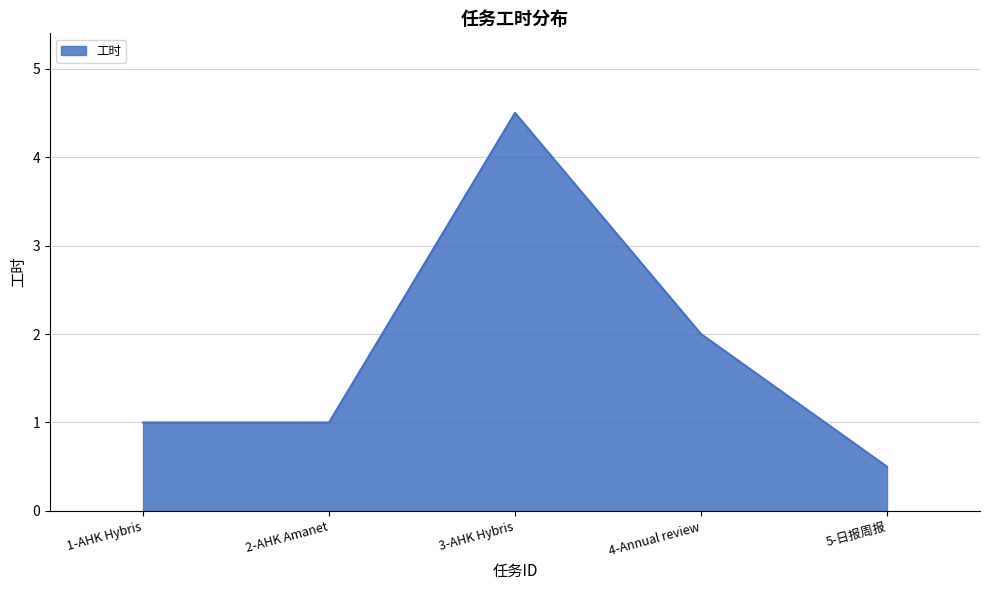

True or false: the data shows 7.2 at 3-AHK Hybris.

False